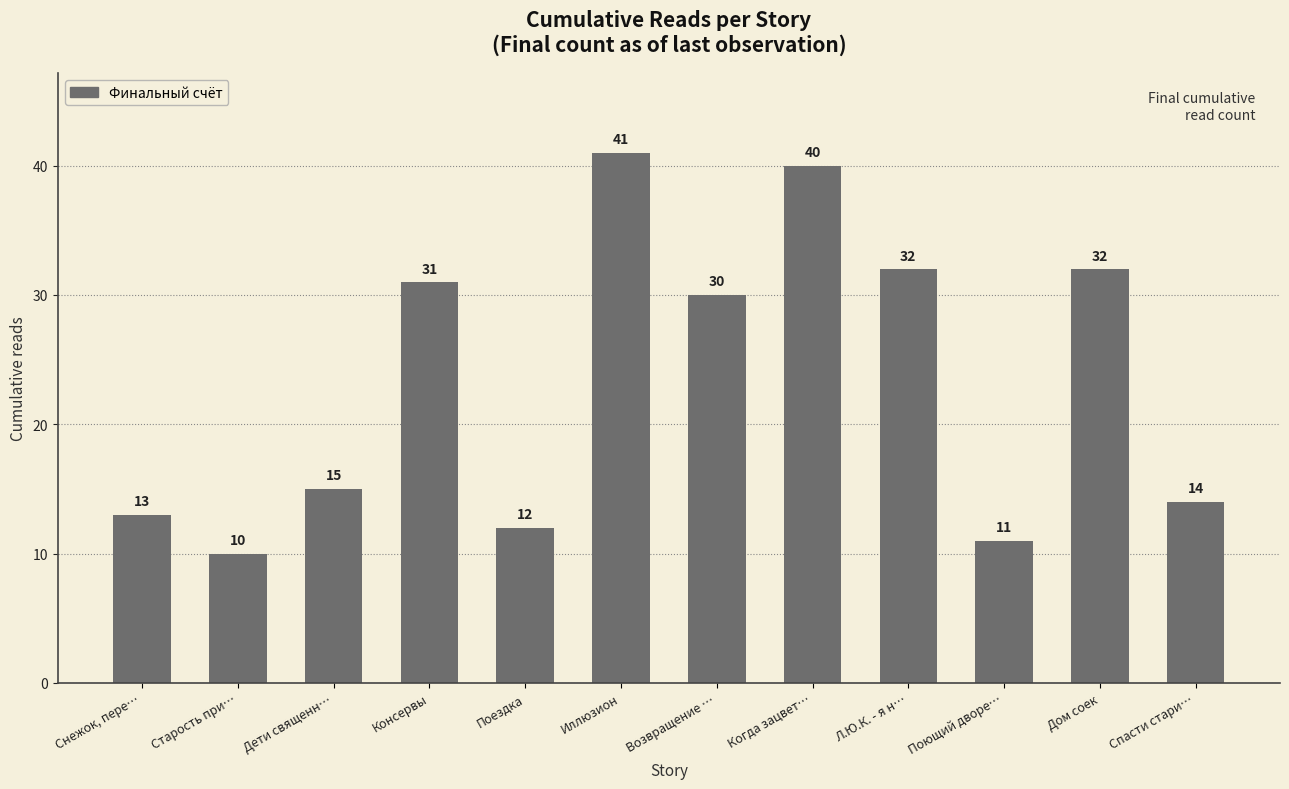

What is the sum of all values?

281